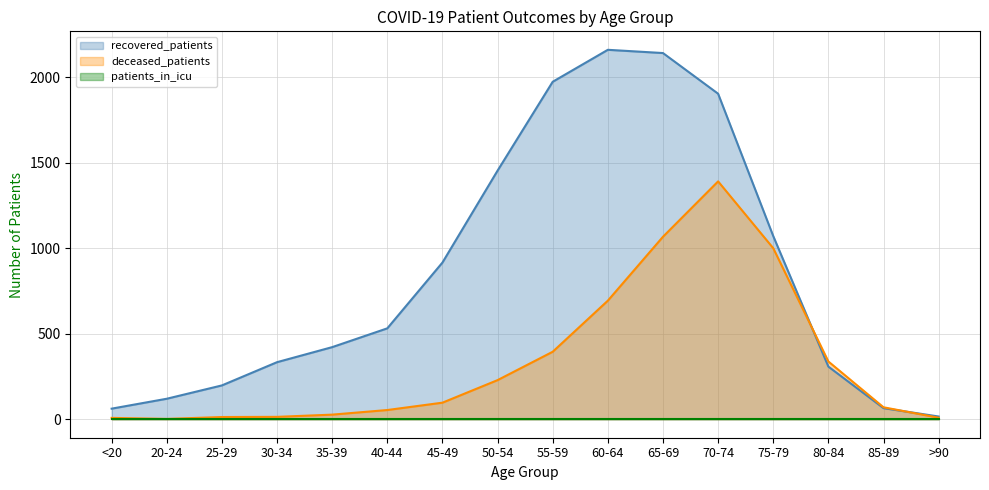

How many lines are shown in the chart?

3